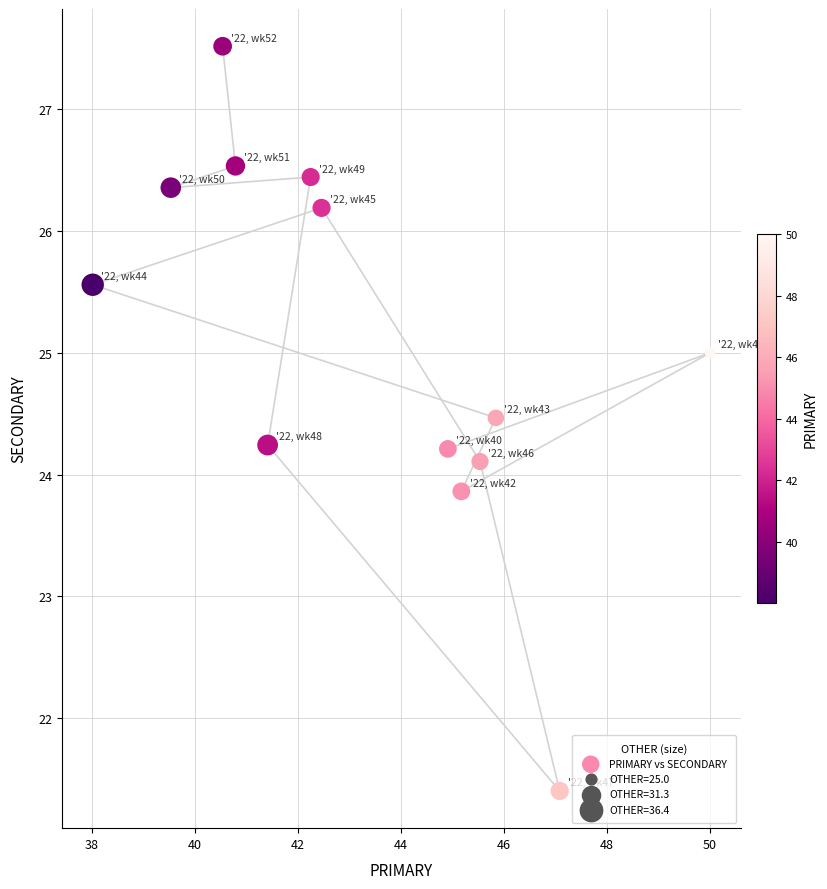

What is the range of X values (max minus min)?

12.0